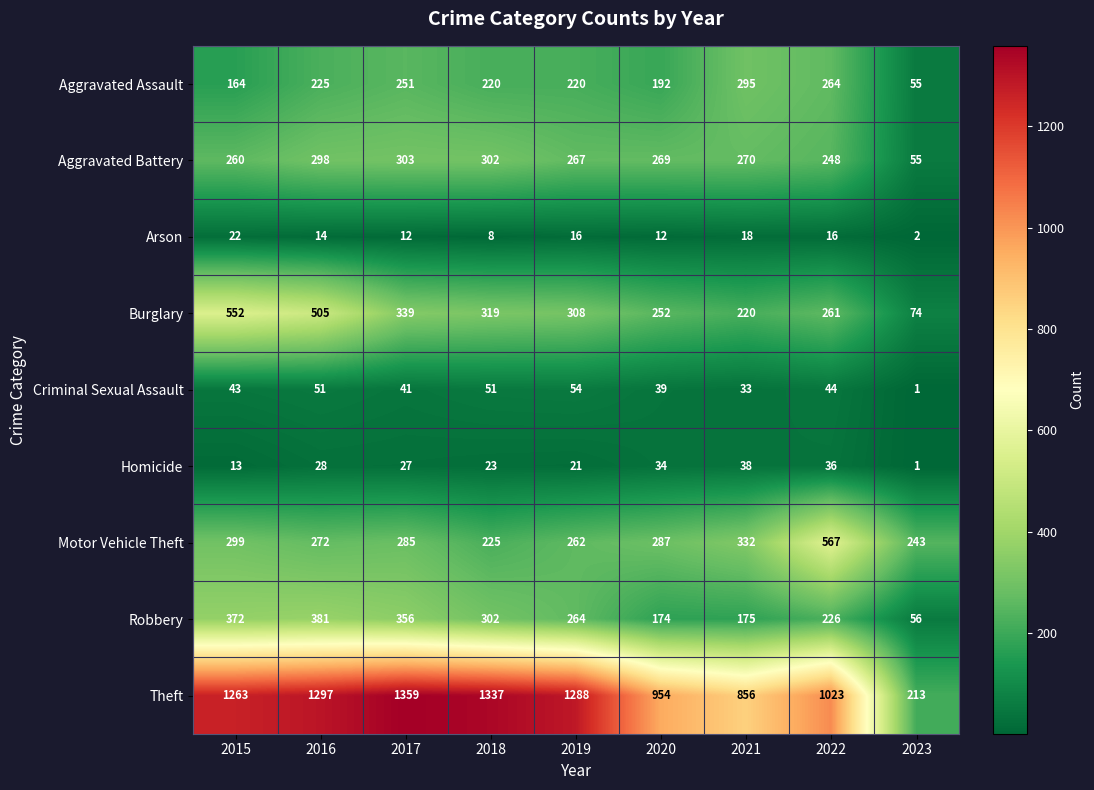

True or false: Motor Vehicle Theft has a value of 332 at 2021.

True